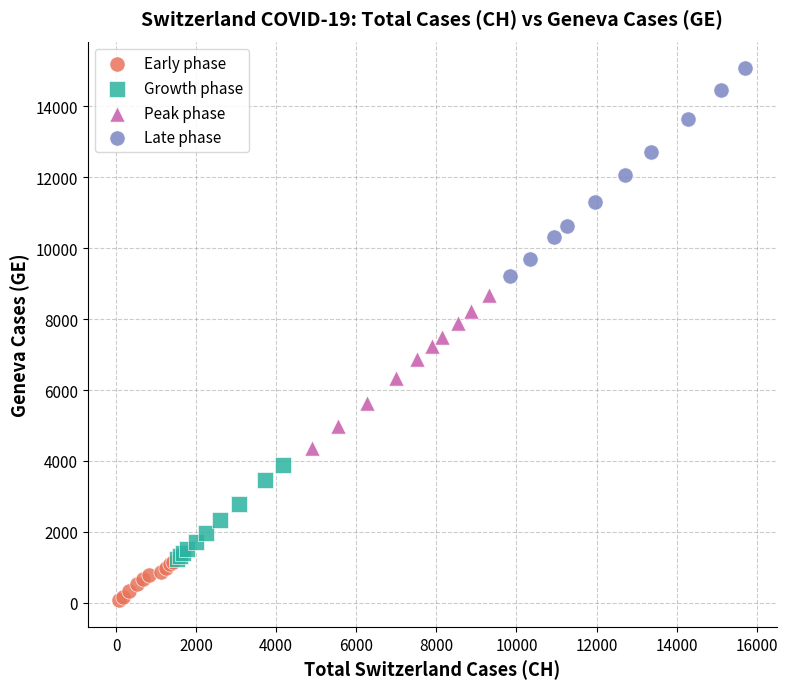

Which series contains the highest Y value?

Late phase